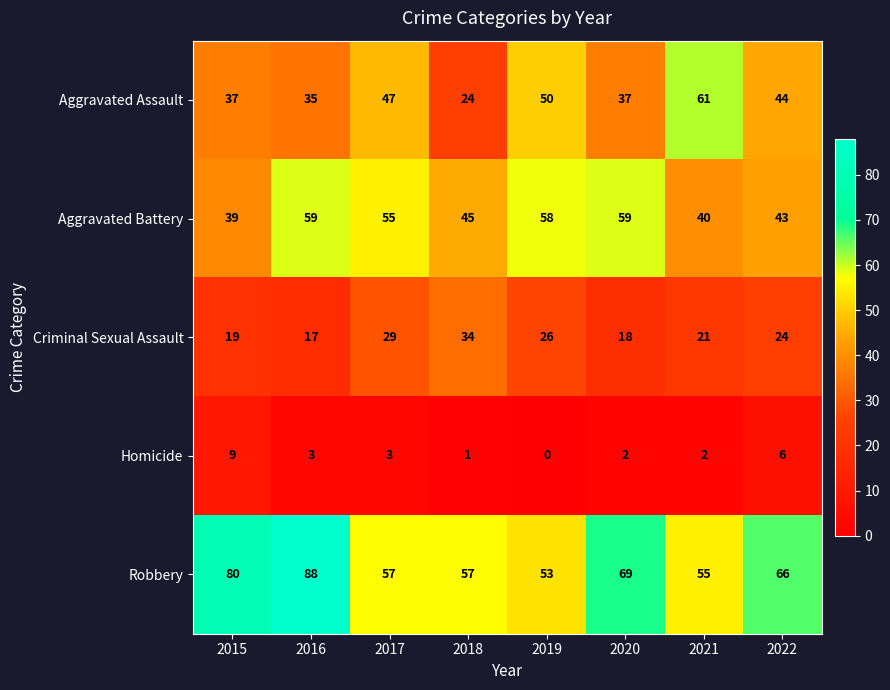

List the series in order of their peak value, lowest first.

Homicide, Criminal Sexual Assault, Aggravated Battery, Aggravated Assault, Robbery